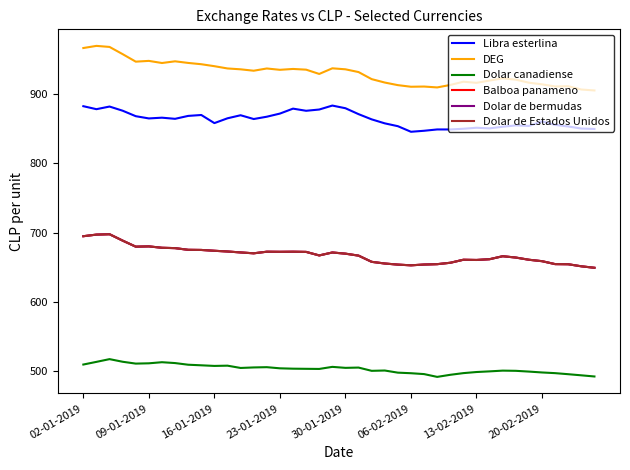

Does the chart have visible grid lines?

No